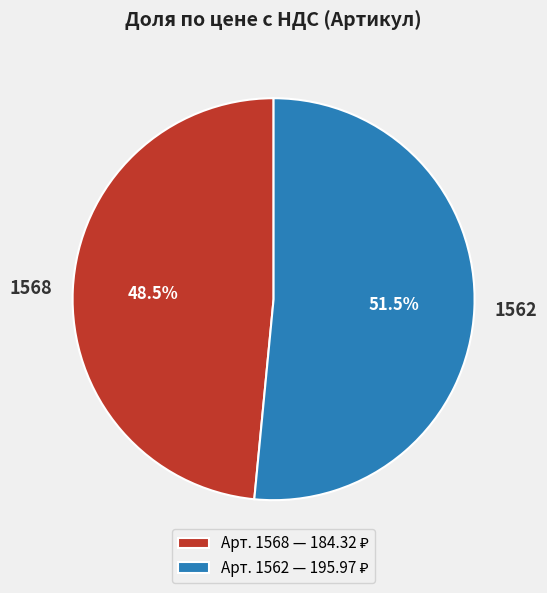

Which category has the biggest portion of the pie?

1562